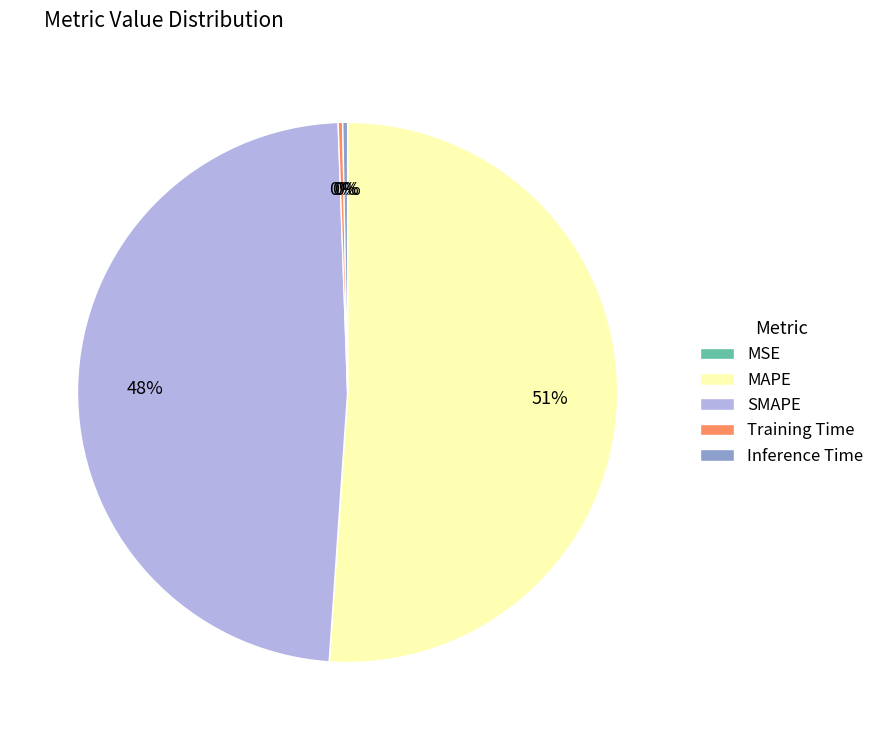

Is the sum of SMAPE and MAPE greater than half?

Yes